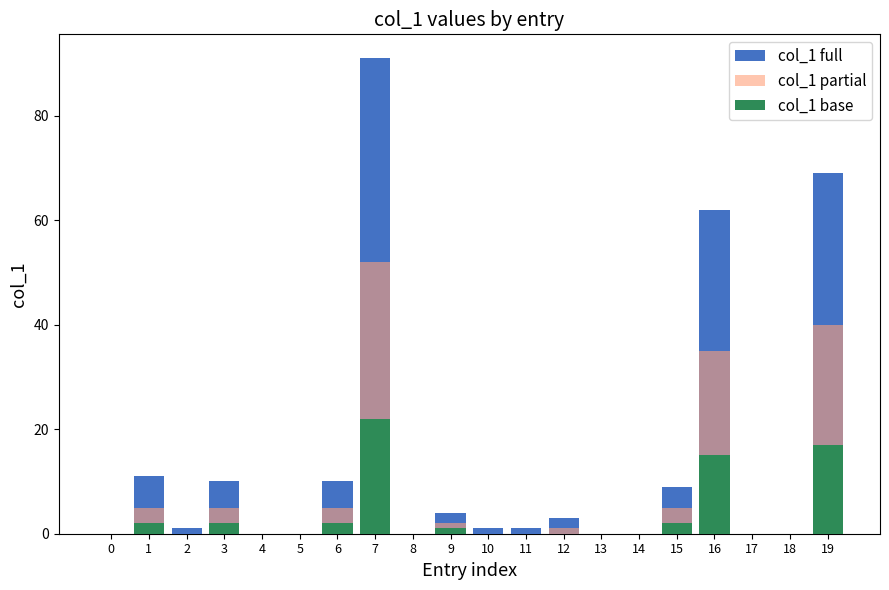

The col_1 base series shows 2 at 3. True or false?

True